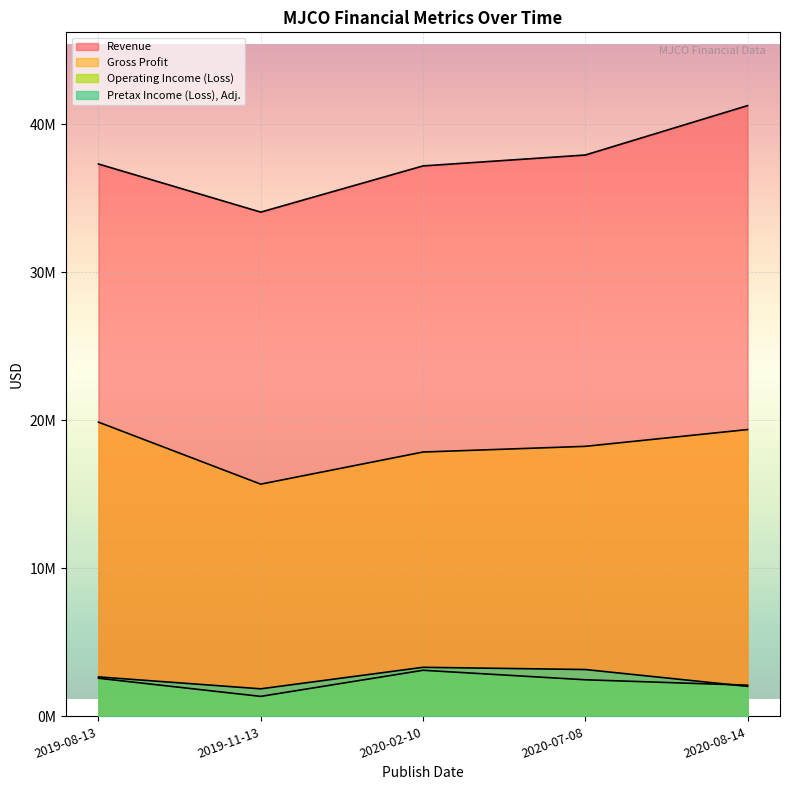

Count the Pretax Income (Loss), Adj. values in the range 2026000 to 3163000.

3